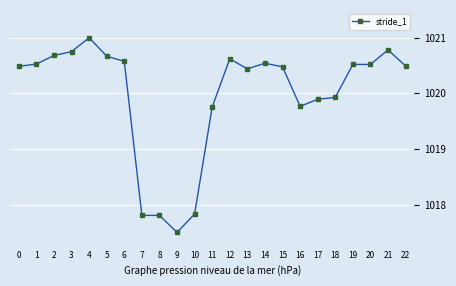

What is the ratio of the value at 14 to the value at 11?

1.0